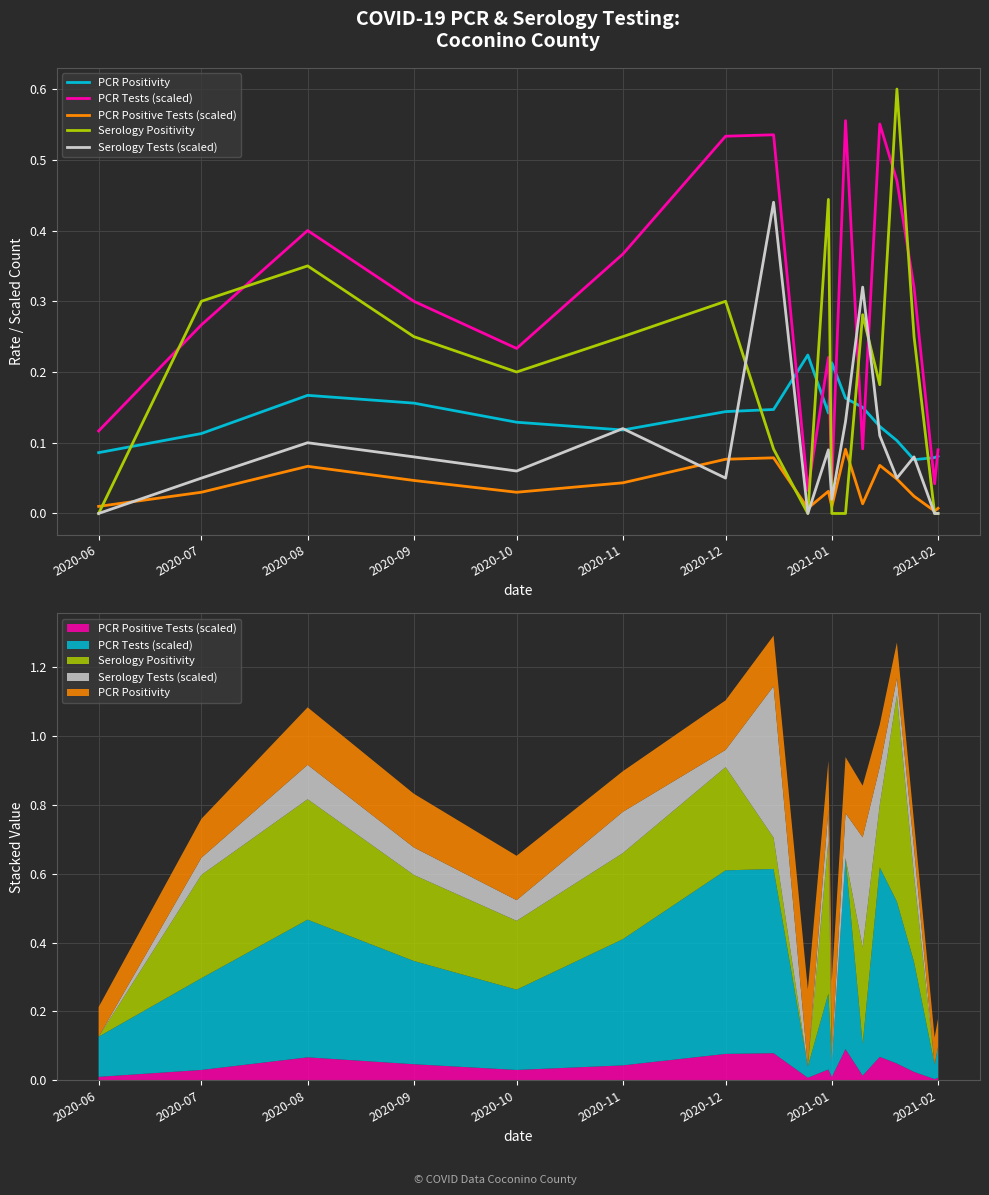

How many distinct data groups are displayed?

5